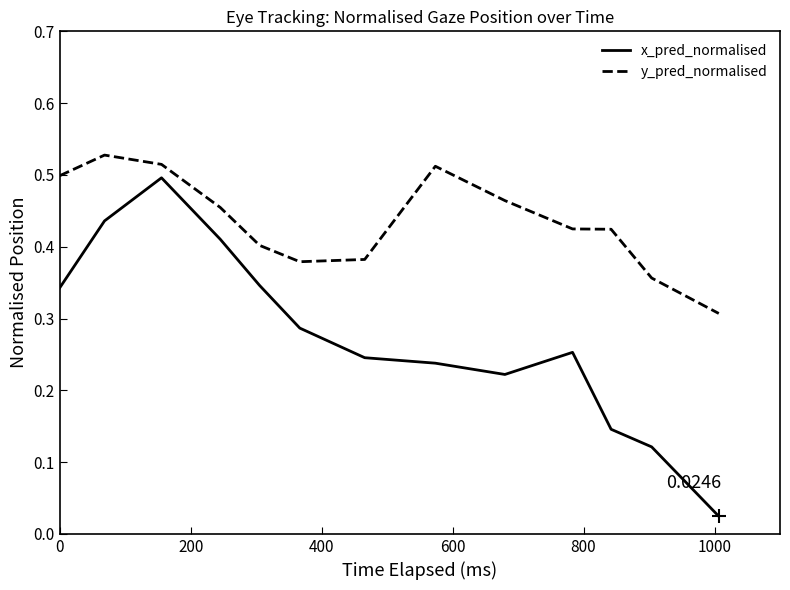

At how many categories does at least one series exceed 0?

13